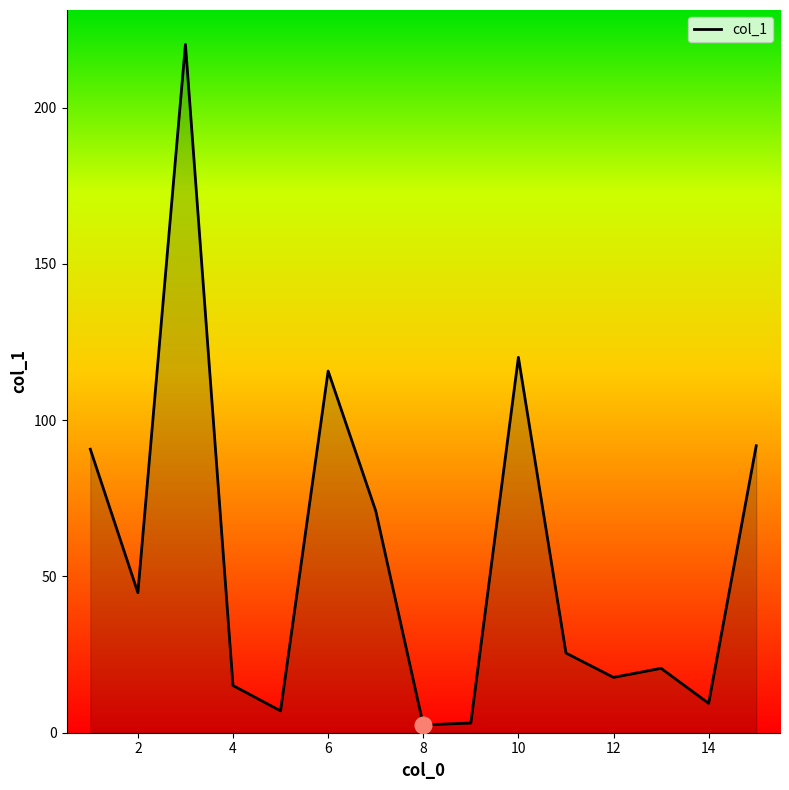

What is the greatest value displayed?

220.2